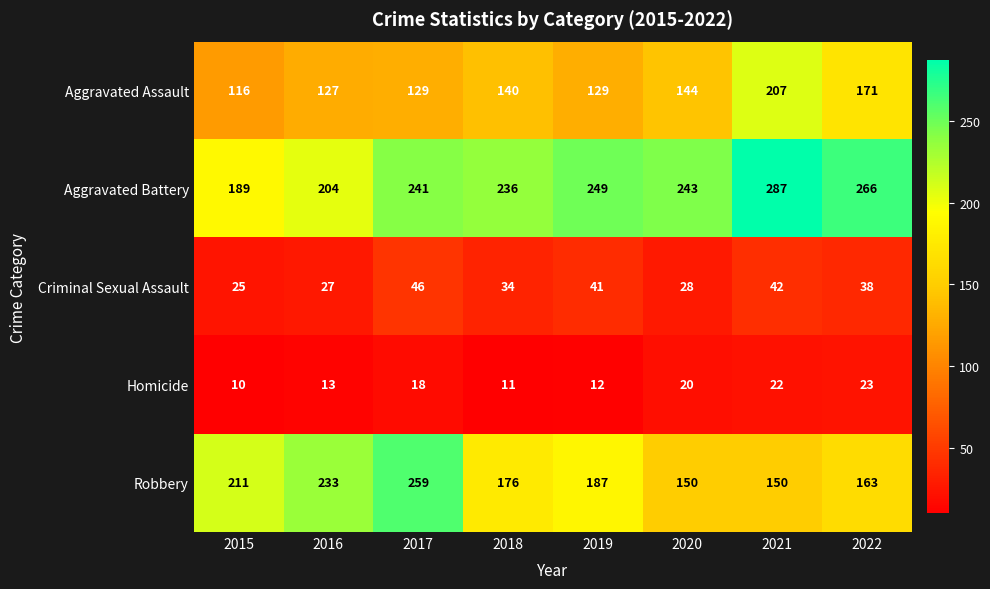

Which series has the largest total across all categories?

Aggravated Battery